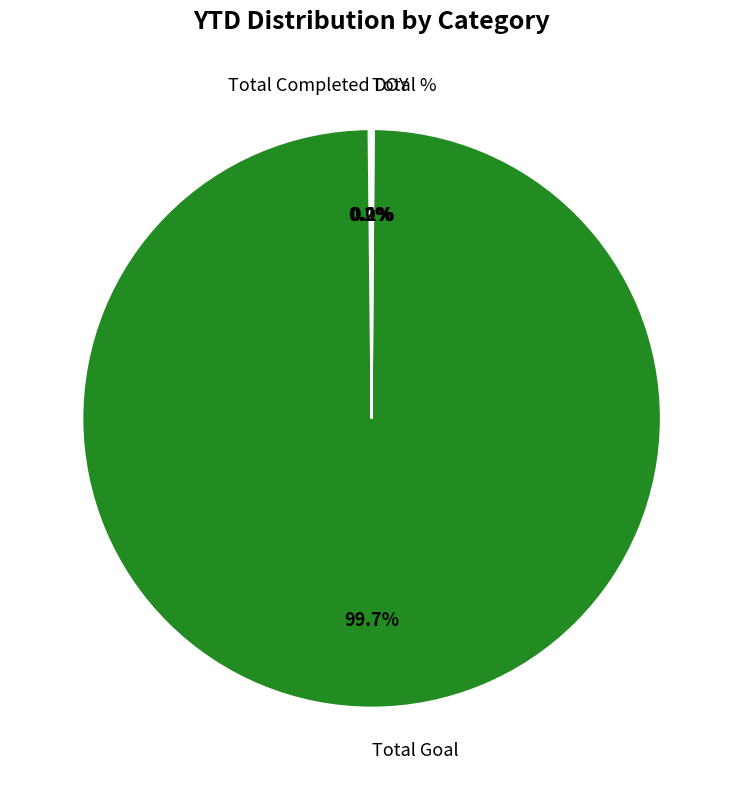

Is there any slice that represents more than half of the pie?

Yes